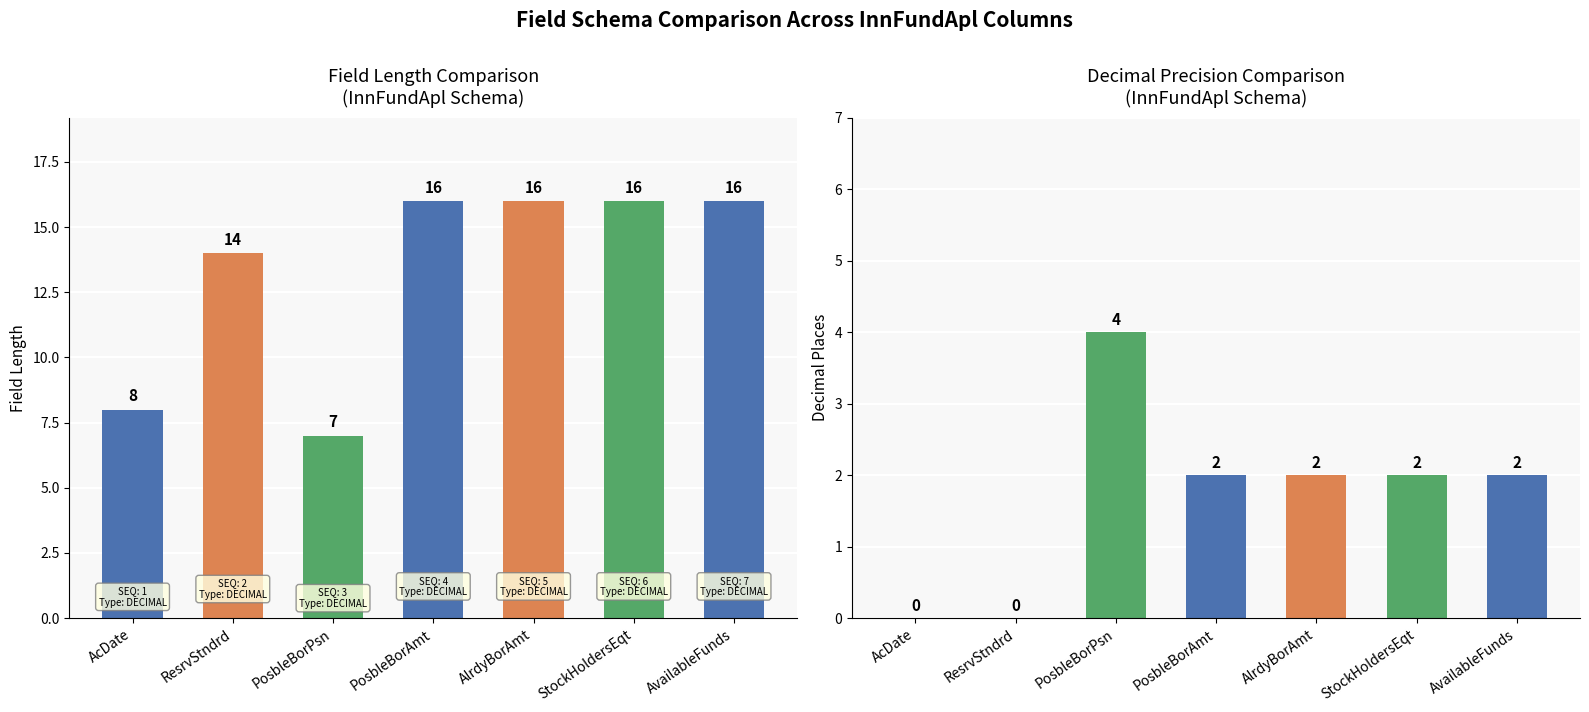

Is the value of Decimal at StockHoldersEqt greater than the value of Length at AlrdyBorAmt?

No